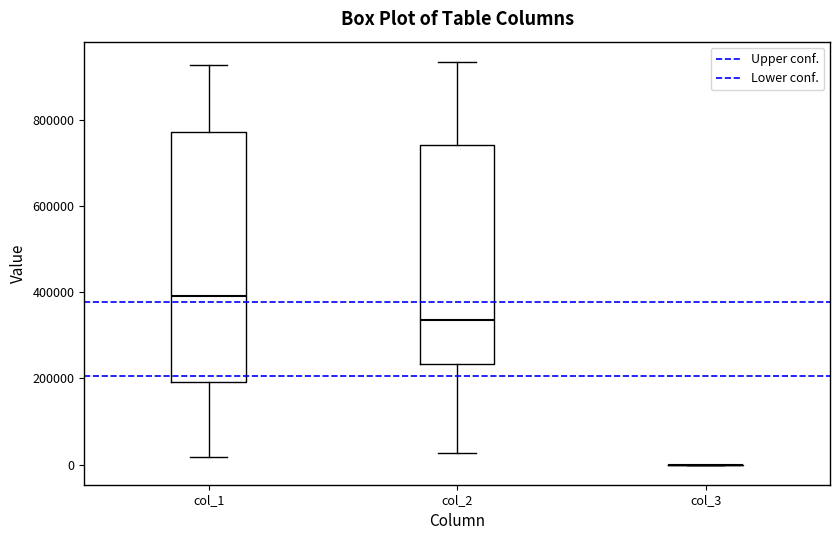

Reading left to right, read every box against the y-axis: the position of its median line, the range the box covers, and the ends of its whiskers. The values are not printed on the chart, so give them approximately, as read against the axis.

col_1: median 400000, box 200000 to 780000, whiskers 20000 to 920000
col_2: median 340000, box 240000 to 740000, whiskers 20000 to 940000
col_3: box collapsed to a line at 0, whiskers 0 to 0